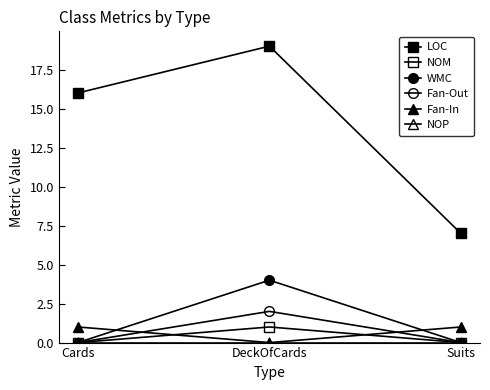

Which series has the largest total across all categories?

LOC